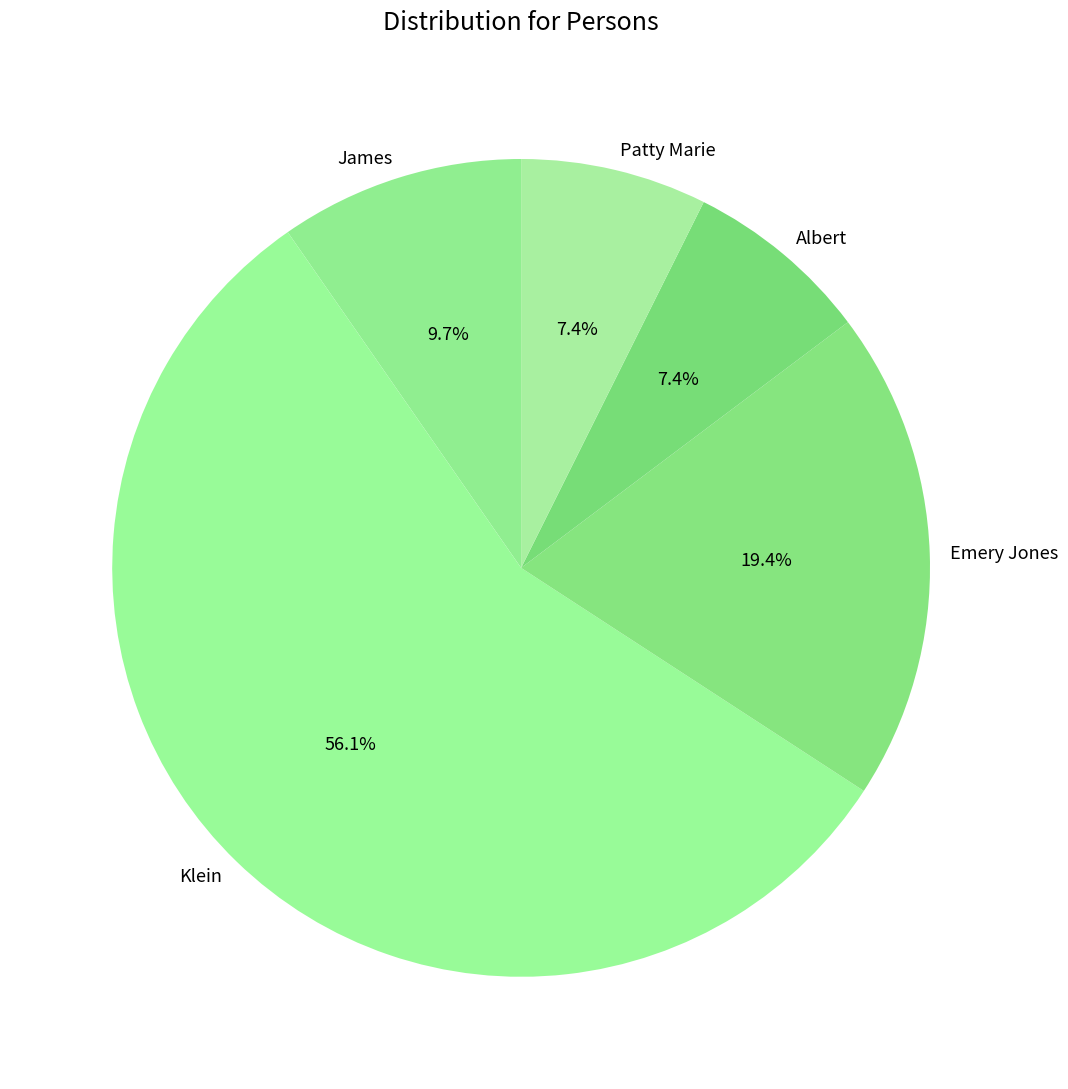

What is the ratio of the value at James to the value at Emery Jones?

0.5